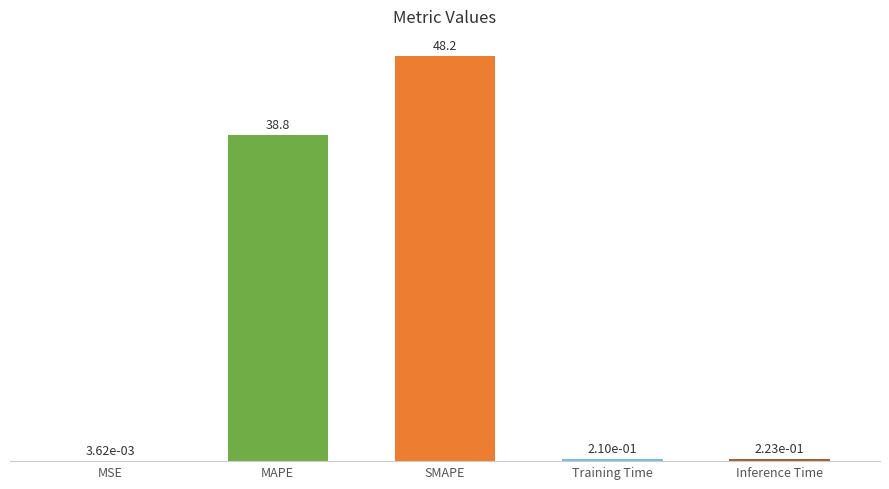

What is the change in value from MSE to Inference Time?

+0.2